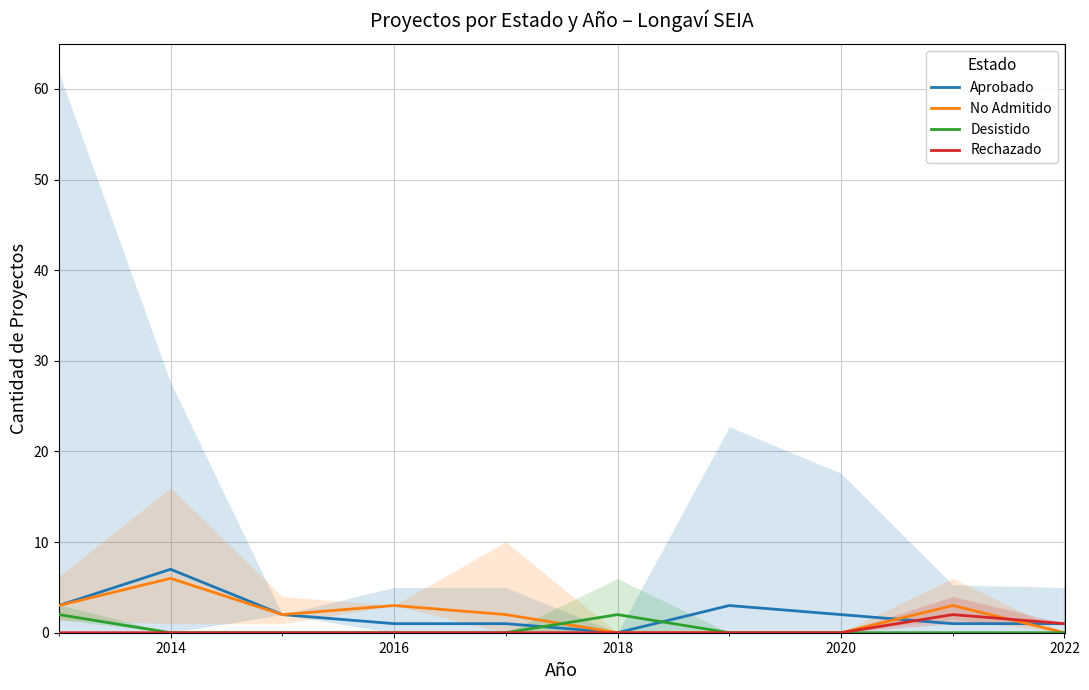

How many times do Rechazado and No Admitido cross each other?

1